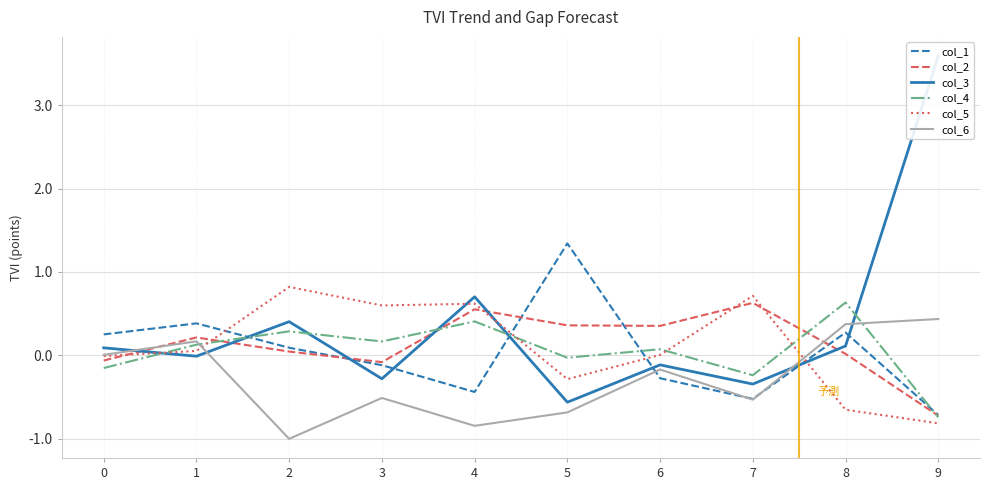

Which category has the highest value across all series?

9